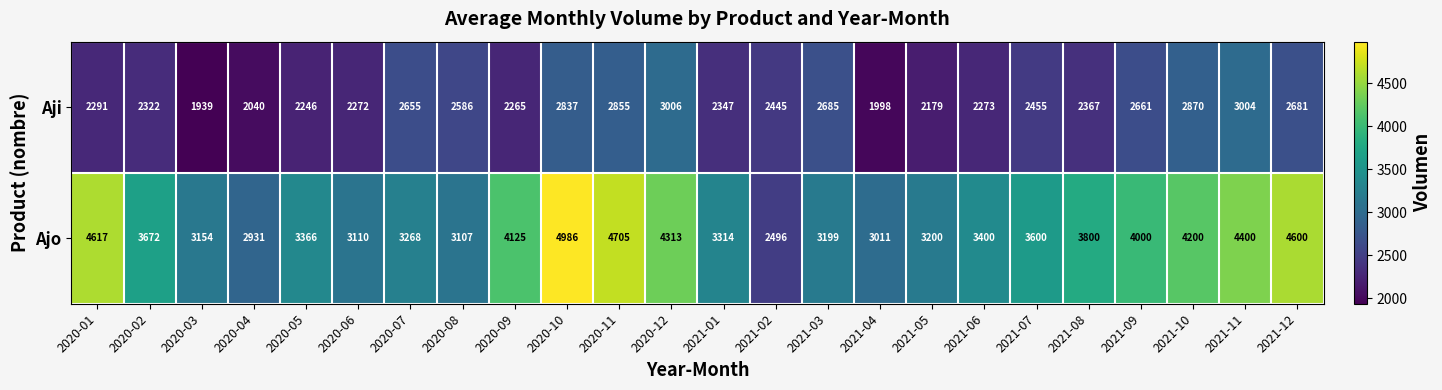

How many series are shown in this chart?

2